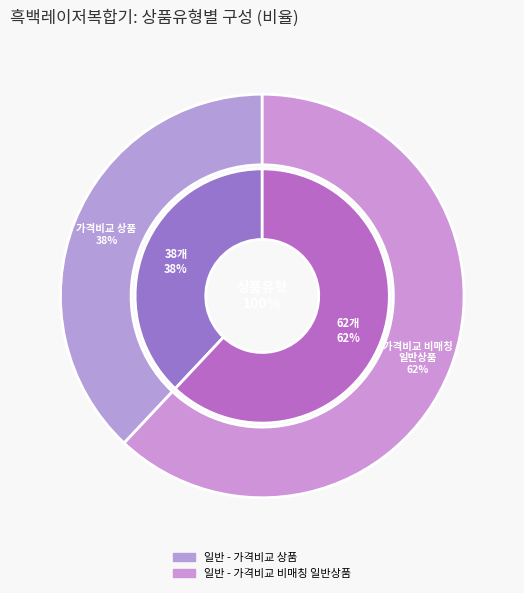

What percentage do 일반 - 가격비교 상품 and 일반 - 가격비교 비매칭 일반상품 together represent?

100.0%